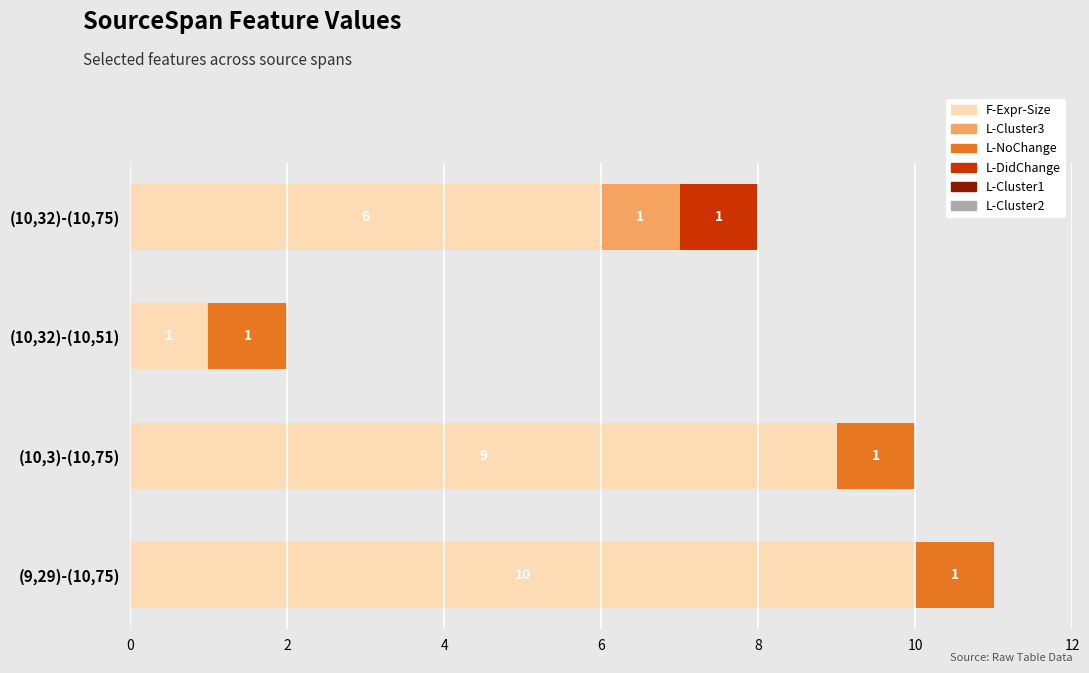

At which category is the sum across all series the highest?

(9,29)-(10,75)